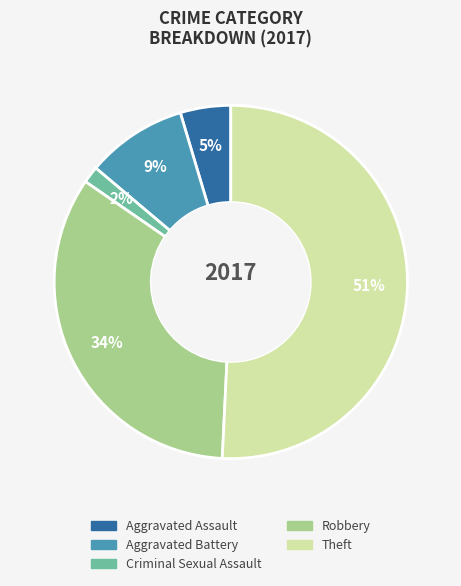

Is it true that Aggravated Battery is 17% of the pie?

False